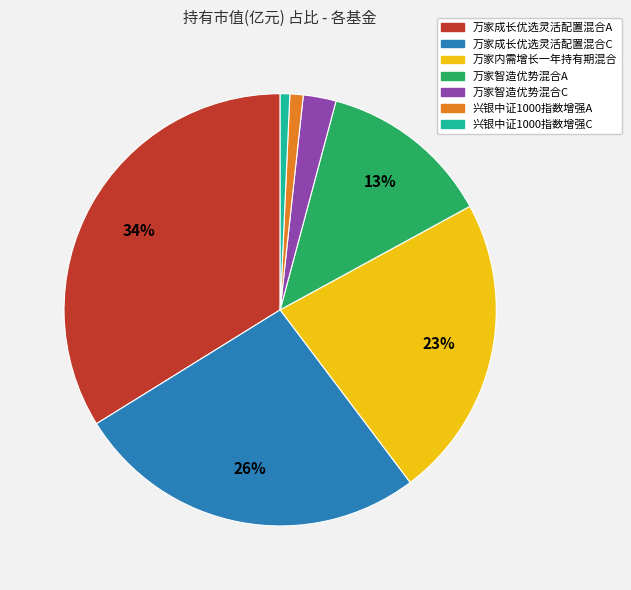

To the nearest percent, what is the average slice percentage?

14%